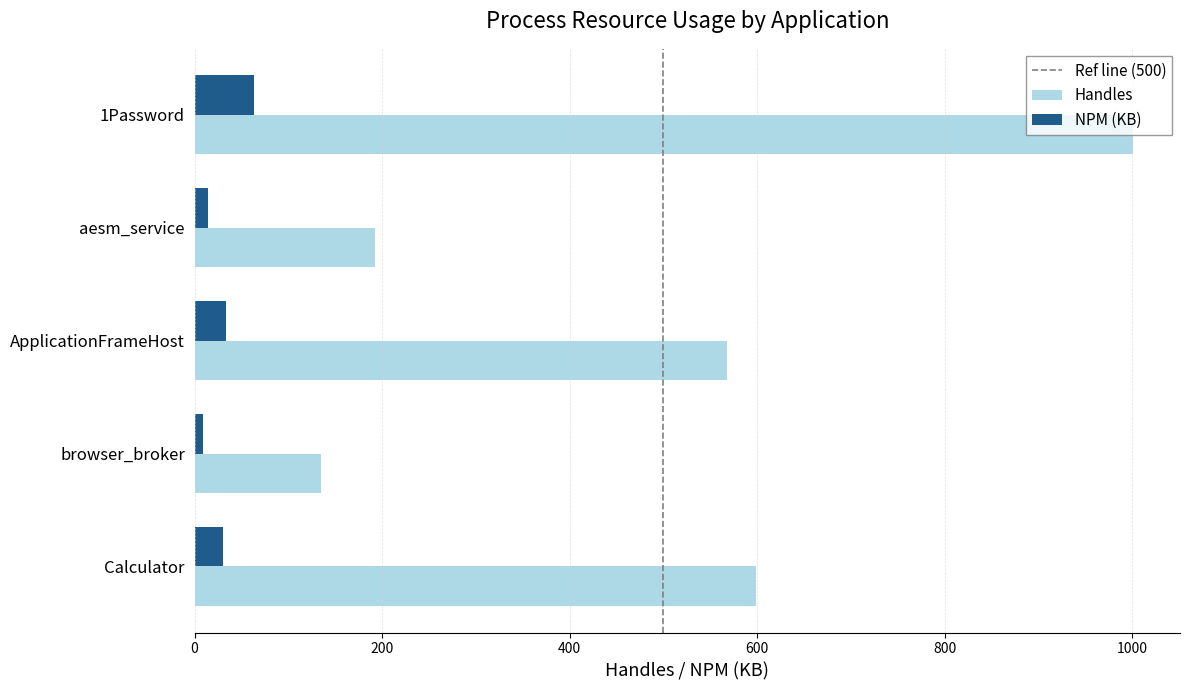

The Handles series shows 1001.0 at 1Password. True or false?

True